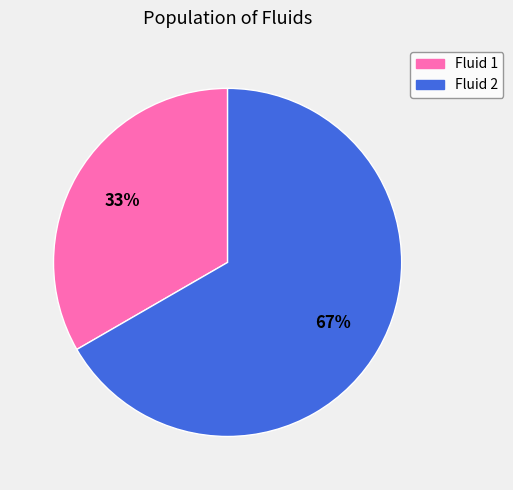

Which category has the biggest portion of the pie?

Fluid 2